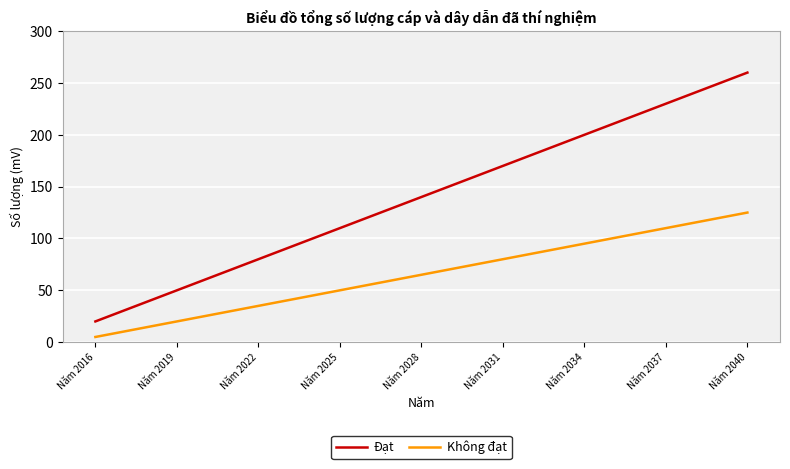

What is the greatest value displayed?

260